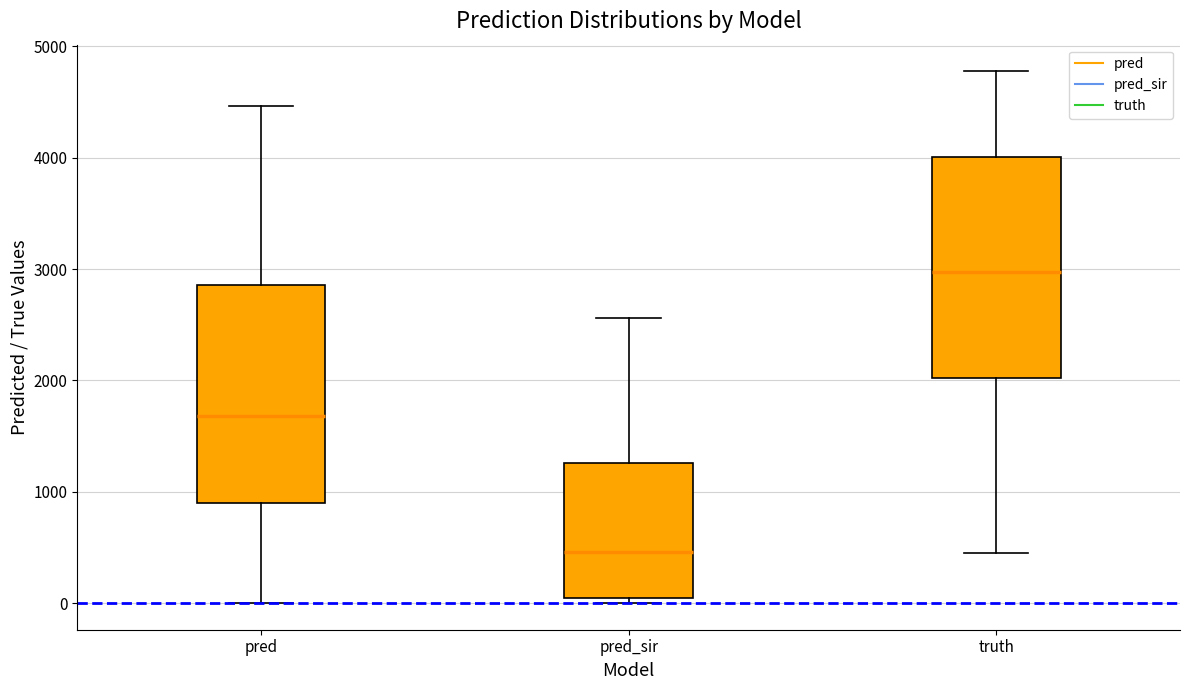

Reading left to right, read every box against the y-axis: the position of its median line, the range the box covers, and the ends of its whiskers. The values are not printed on the chart, so give them approximately, as read against the axis.

pred: median 1700, box 900 to 2900, whiskers 0 to 4500
pred_sir: median 500, box 0 to 1300, whiskers 0 (just below the box's lower edge) to 2600
truth: median 3000, box 2000 to 4000, whiskers 500 to 4800